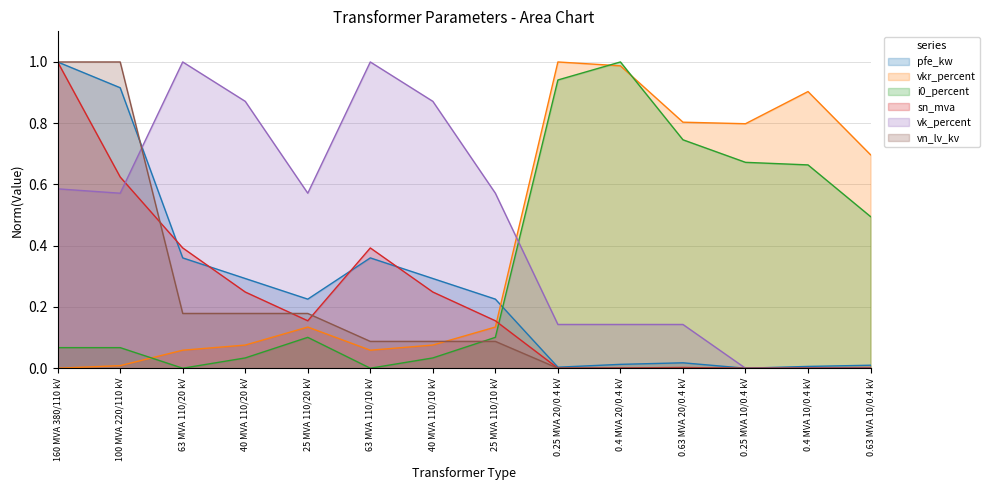

Reading left to right, transcribe all the data shown in this chart.

pfe_kw: 1.0	0.9	0.4	0.3	0.2	0.4	0.3	0.2	0.0	0.0	0.0	0.0	0.0	0.0
vkr_percent: 0.0	0.0	0.1	0.1	0.1	0.1	0.1	0.1	1.0	1.0	0.8	0.8	0.9	0.7
i0_percent: 0.1	0.1	0.0	0.0	0.1	0.0	0.0	0.1	0.9	1.0	0.7	0.7	0.7	0.5
sn_mva: 1.0	0.6	0.4	0.2	0.2	0.4	0.2	0.2	0.0	0.0	0.0	0.0	0.0	0.0
vk_percent: 0.6	0.6	1.0	0.9	0.6	1.0	0.9	0.6	0.1	0.1	0.1	0.0	0.0	0.0
vn_lv_kv: 1.0	1.0	0.2	0.2	0.2	0.1	0.1	0.1	0.0	0.0	0.0	0.0	0.0	0.0